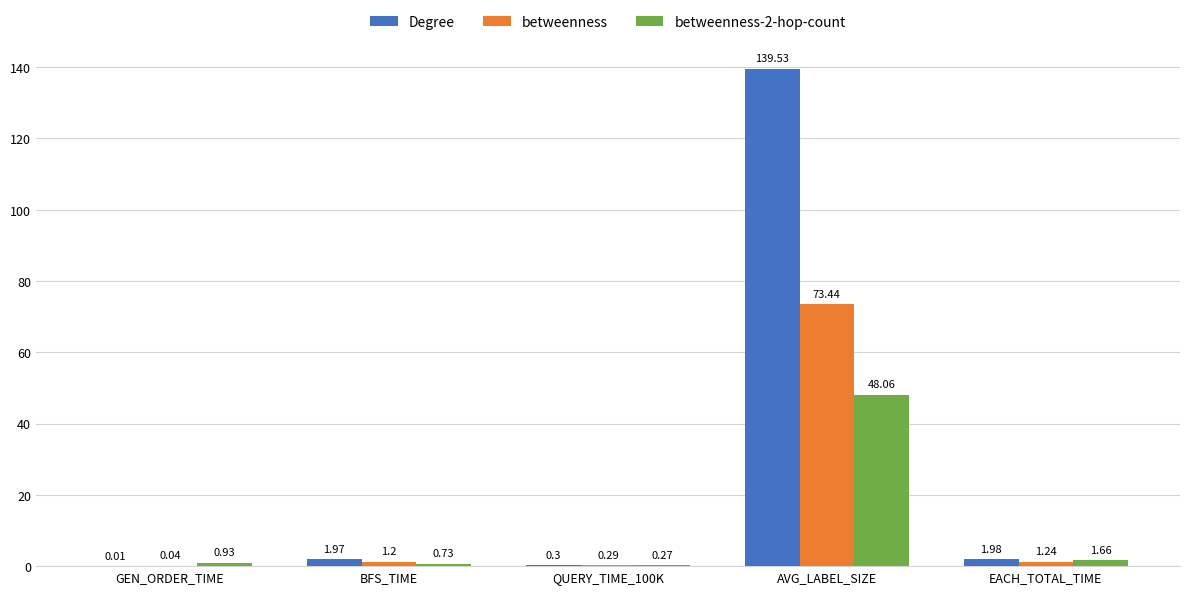

How many values in the betweenness series exceed 1?

3